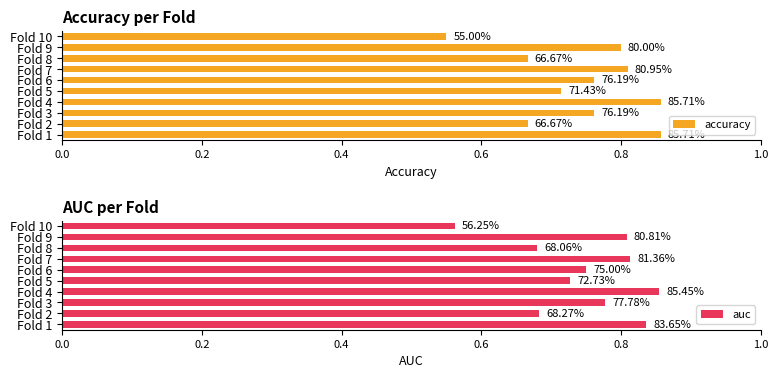

What is the smallest value displayed?

0.6